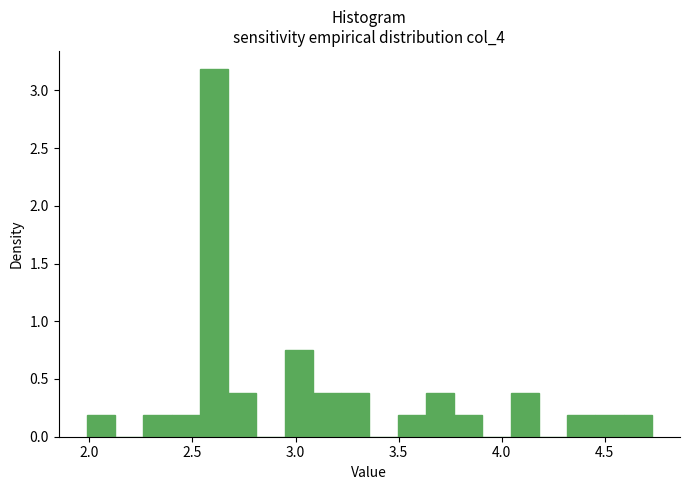

Around what value on the x-axis is the tallest bar? Give the approximate position of its centre, as read against the axis.

2.60